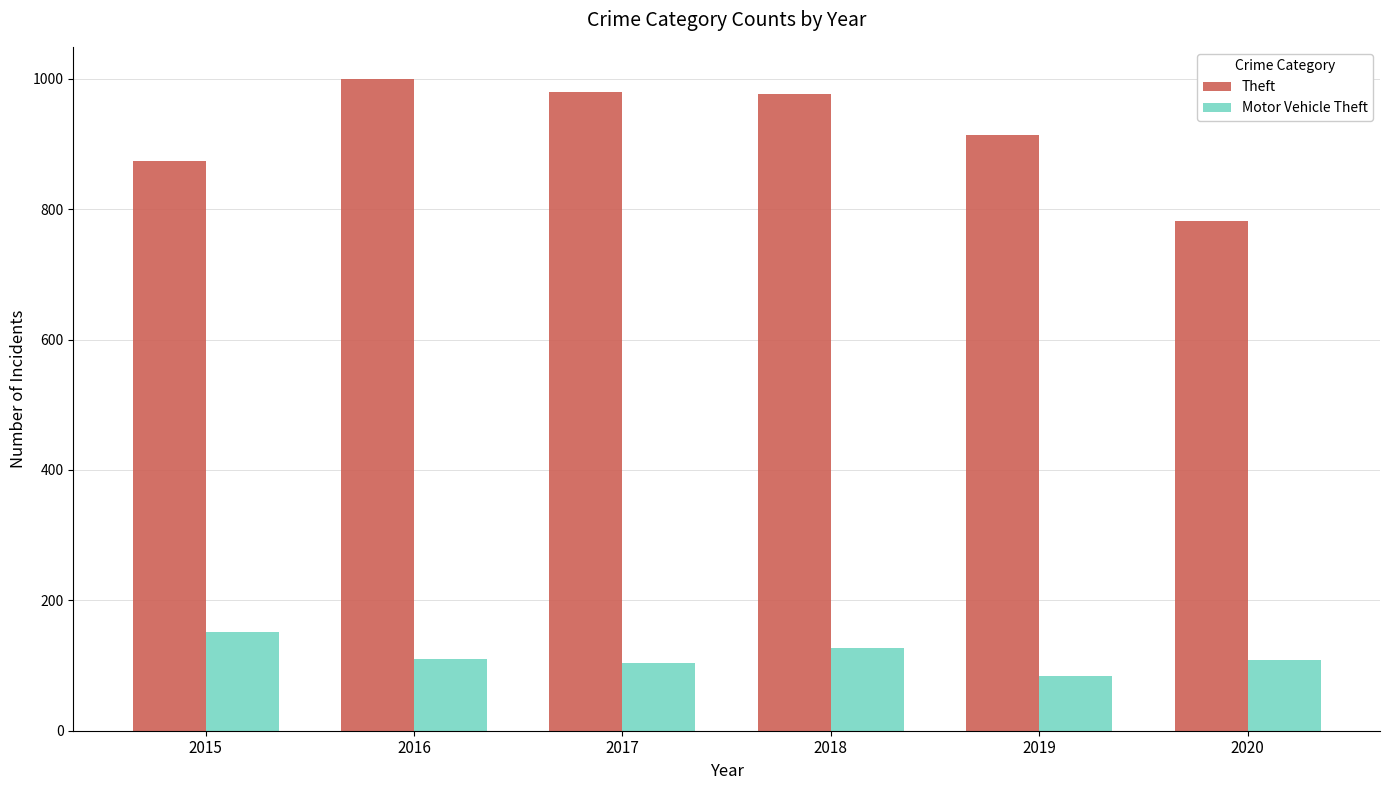

What is the total value across all series at 2016?

1109